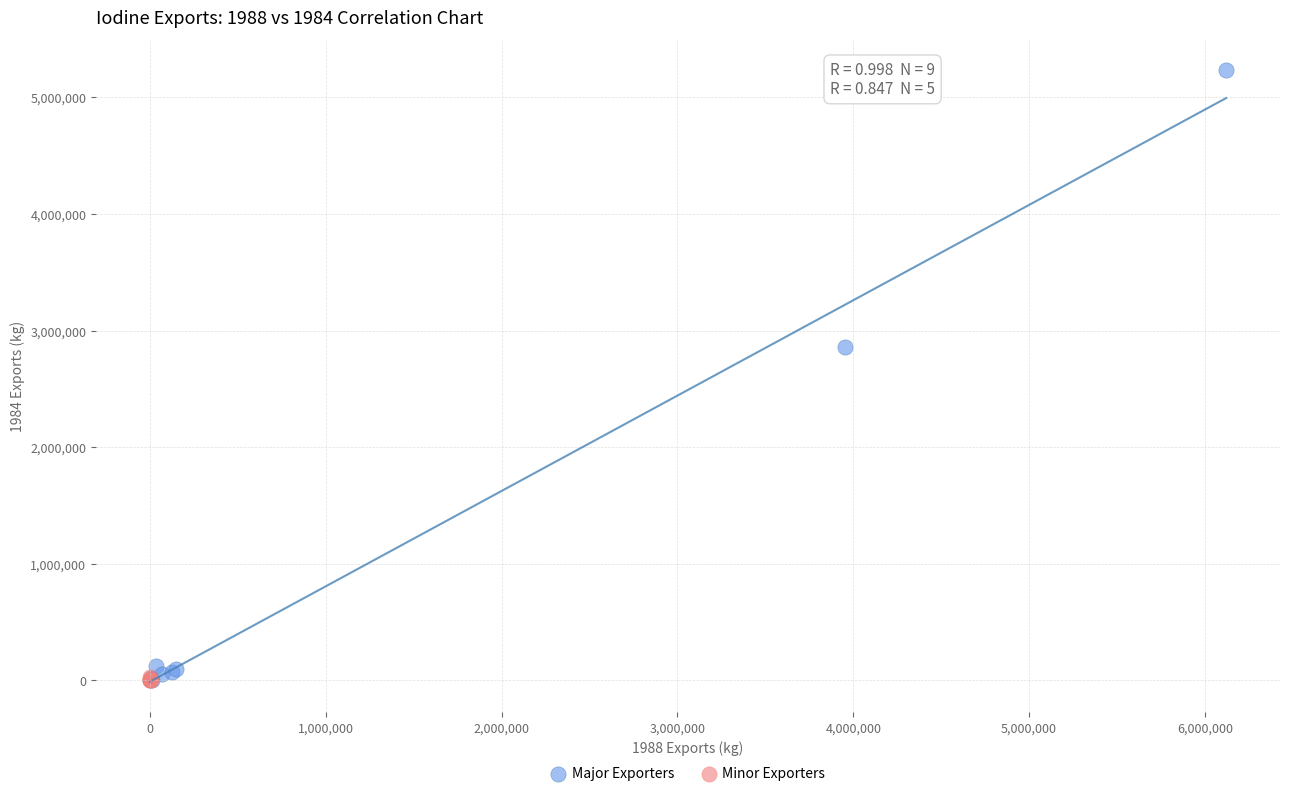

Which series has the largest Y range (max minus min)?

Major Exporters